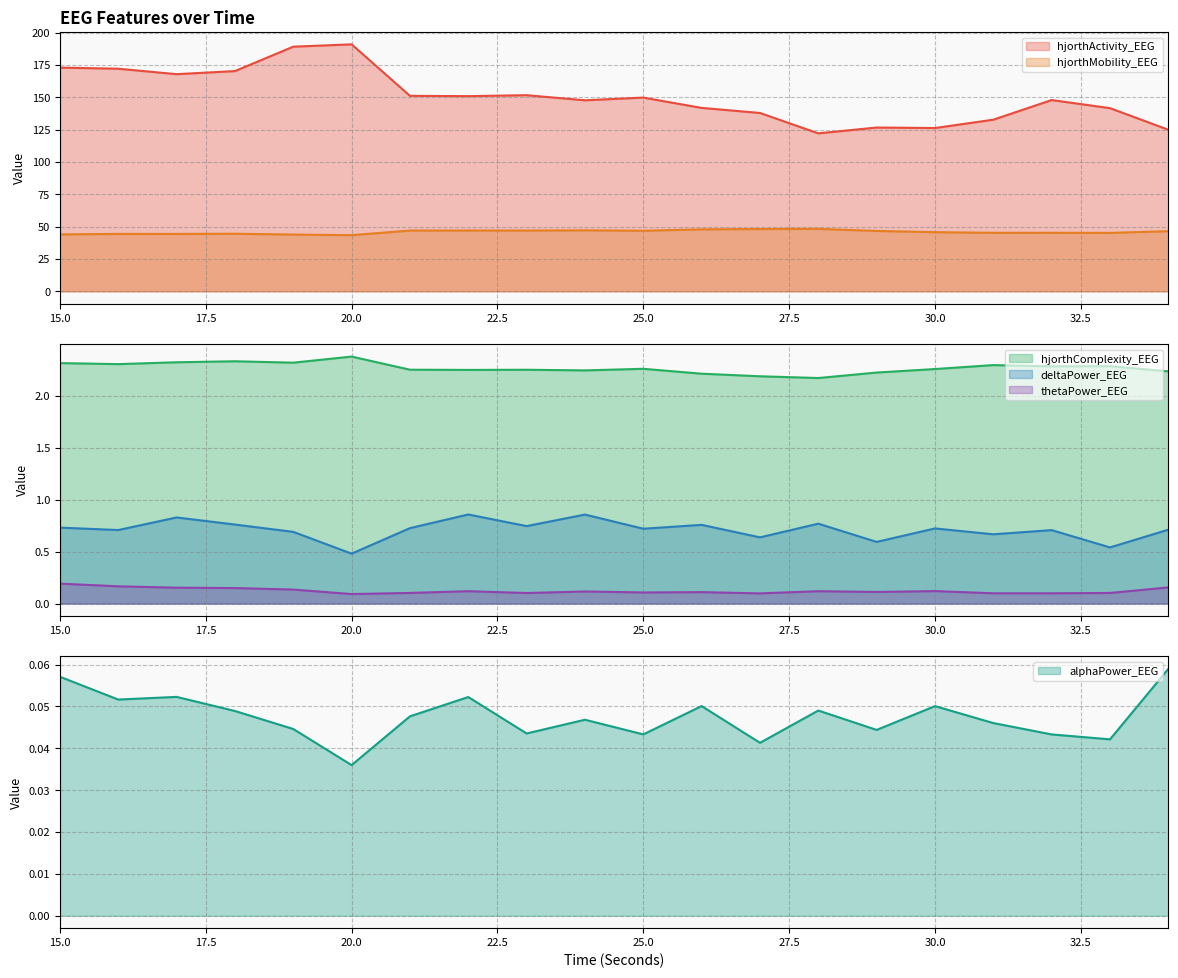

Which series has the largest range (max minus min)?

hjorthActivity_EEG